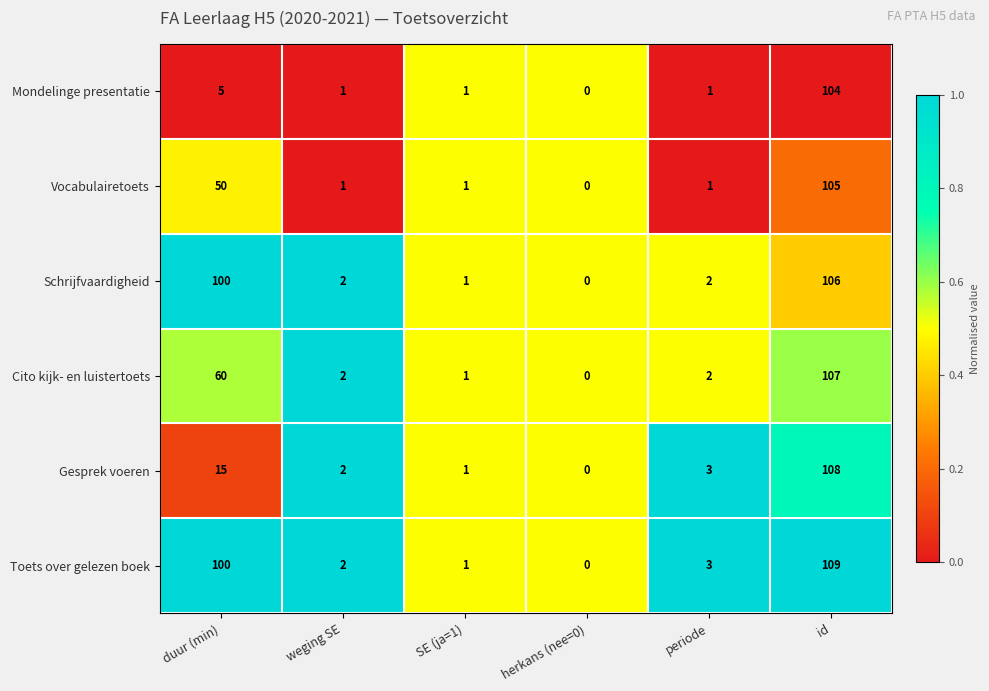

What is the total value across all series at herkans (nee=0)?

0